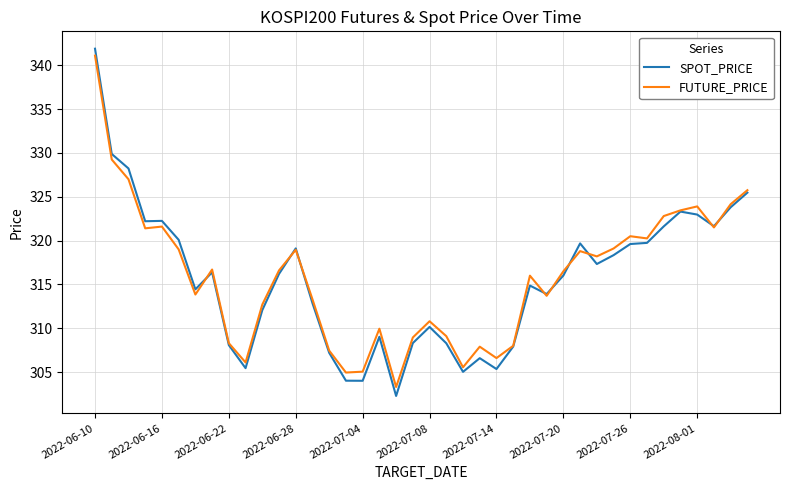

What is the smallest value displayed?

302.3